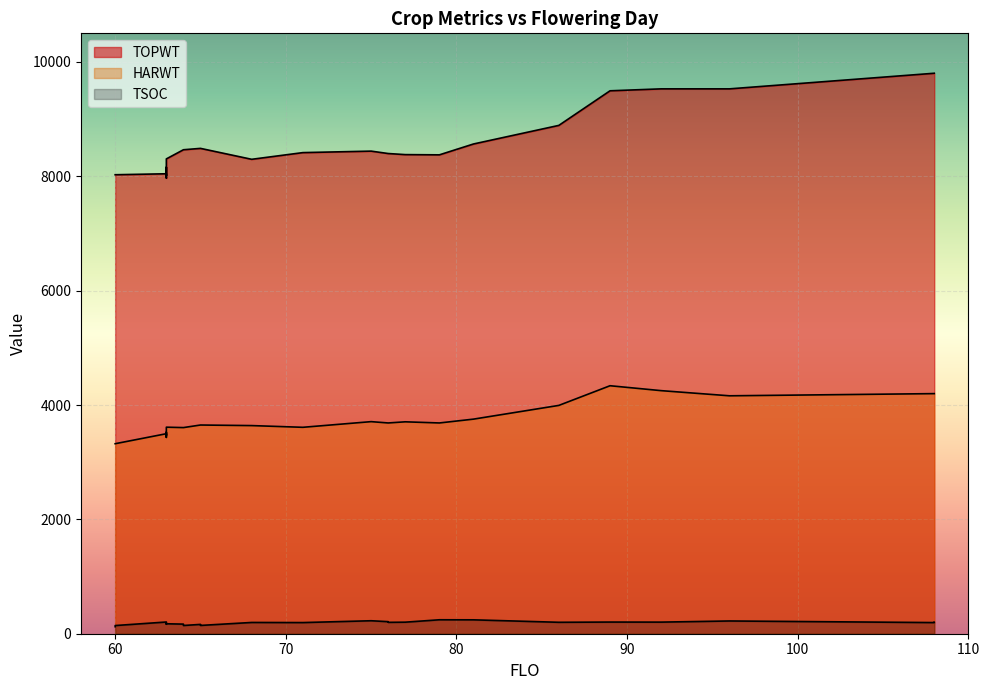

Which series changed the most between 63 and 96?

TOPWT